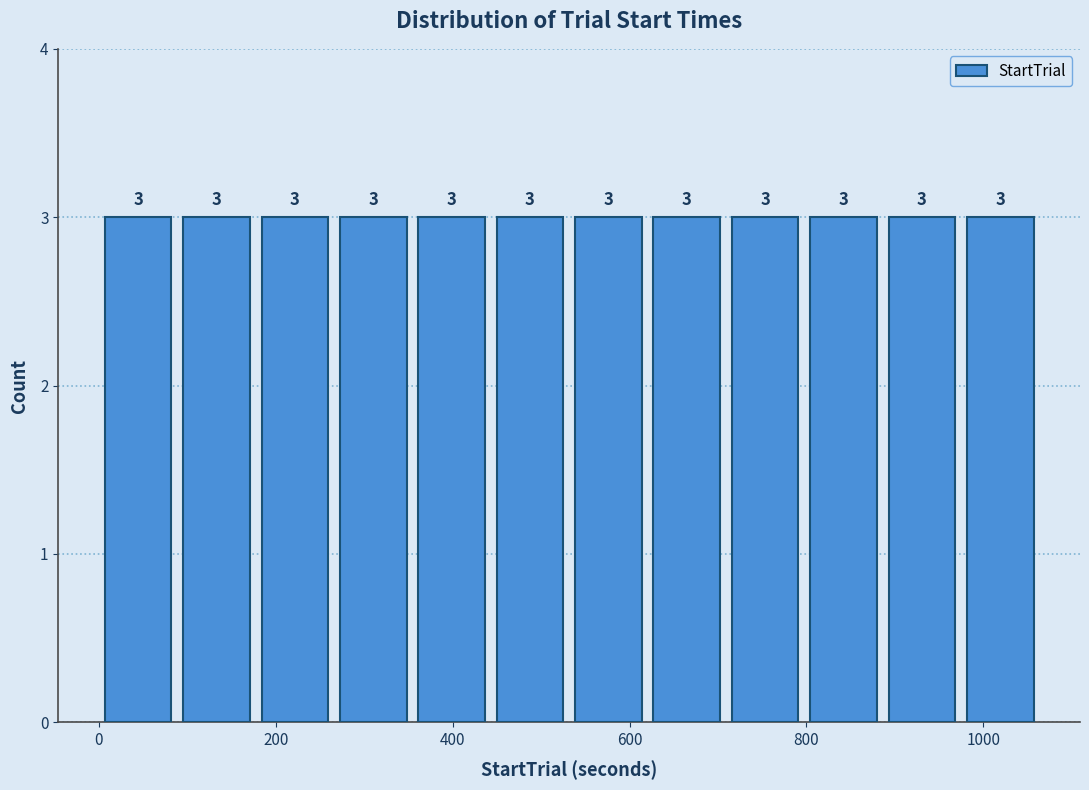

How tall is the bar that spans 0 to 80 on the x-axis? The bar edges are not printed on the chart, so give them approximately, as read against the axis.

3